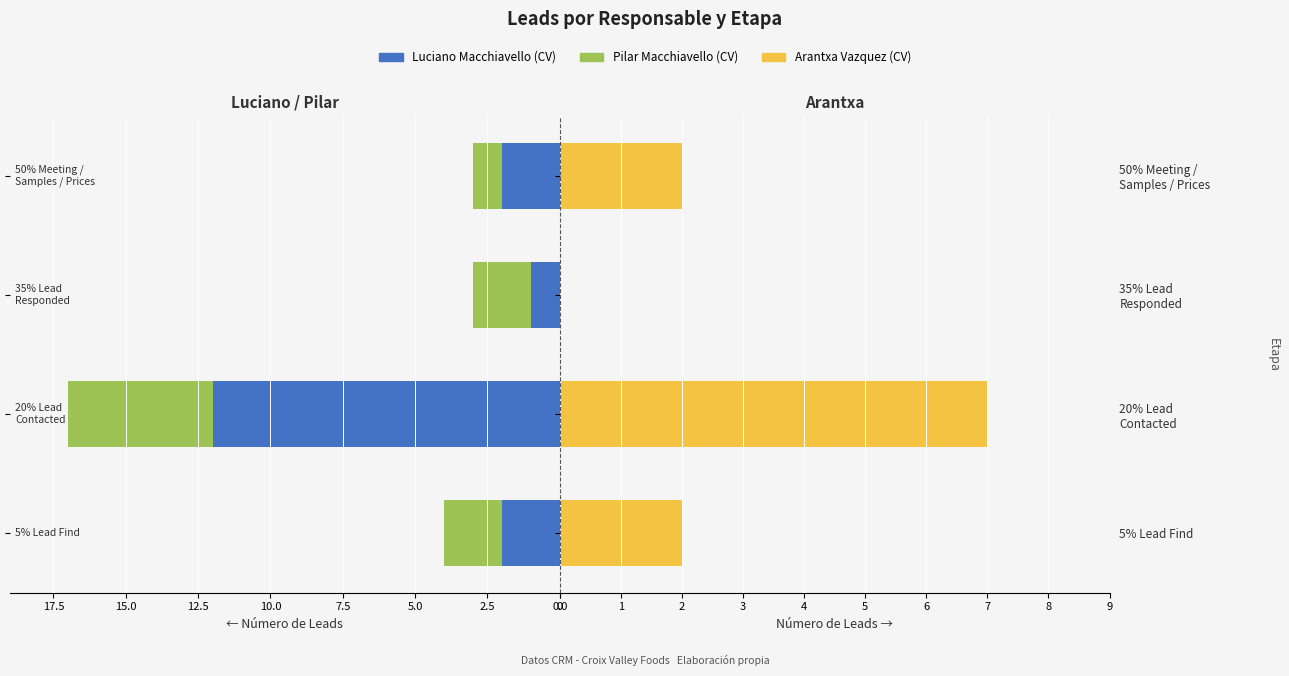

How many groups of bars are there?

4